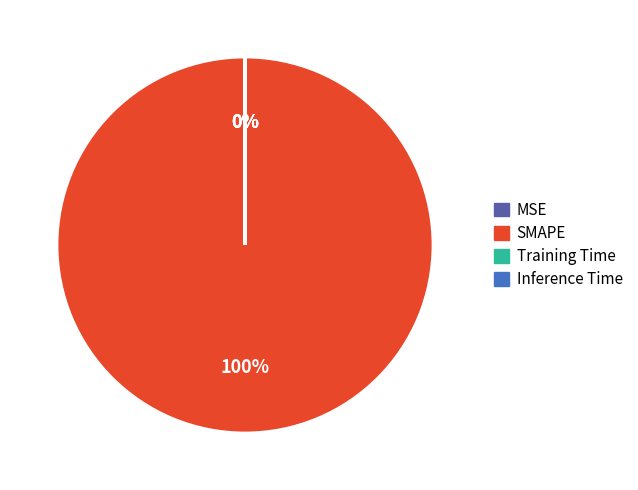

True or false: SMAPE accounts for 100% of the total.

True